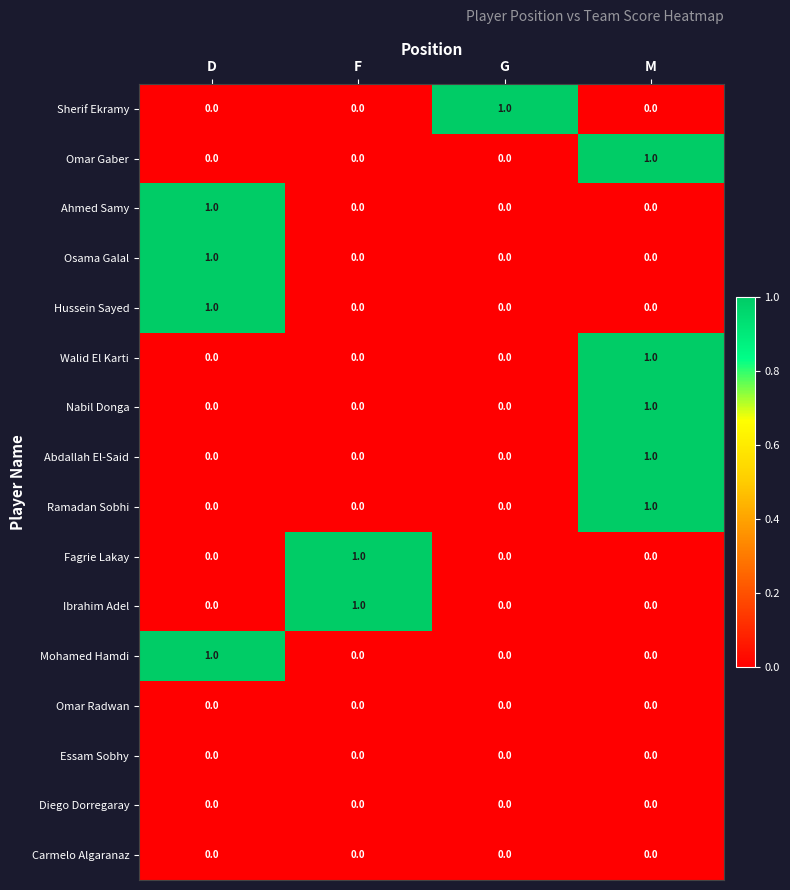

At which category is the sum across all series the highest?

M